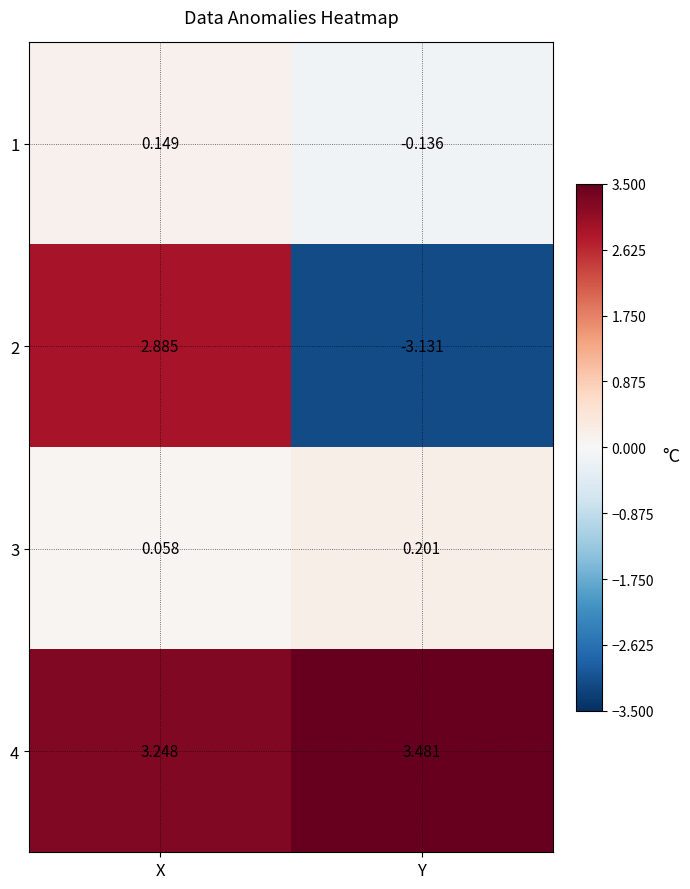

At which category is the sum across all series the highest?

X